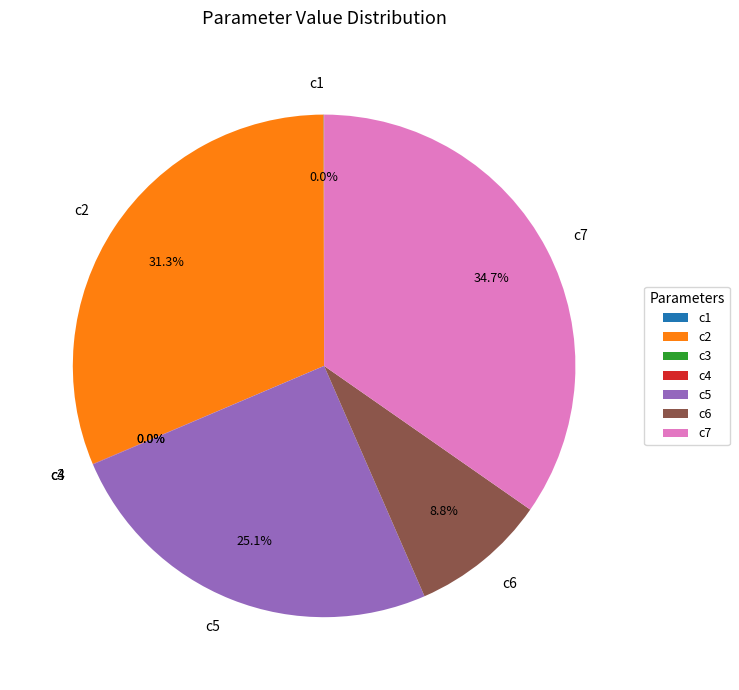

How much of the chart is everything except c6?

91.2%